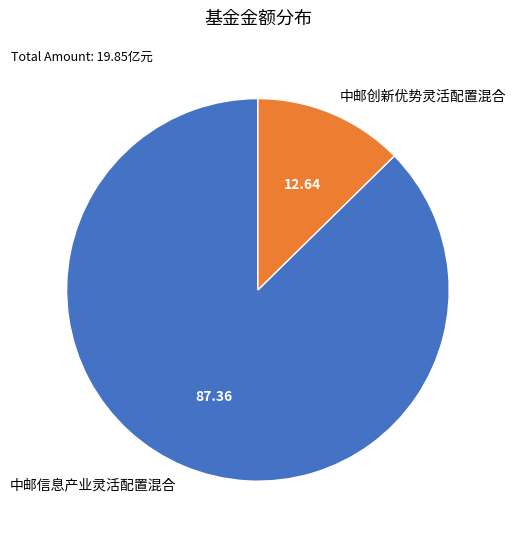

Between 中邮创新优势灵活配置混合 and 中邮信息产业灵活配置混合, which is larger?

中邮信息产业灵活配置混合